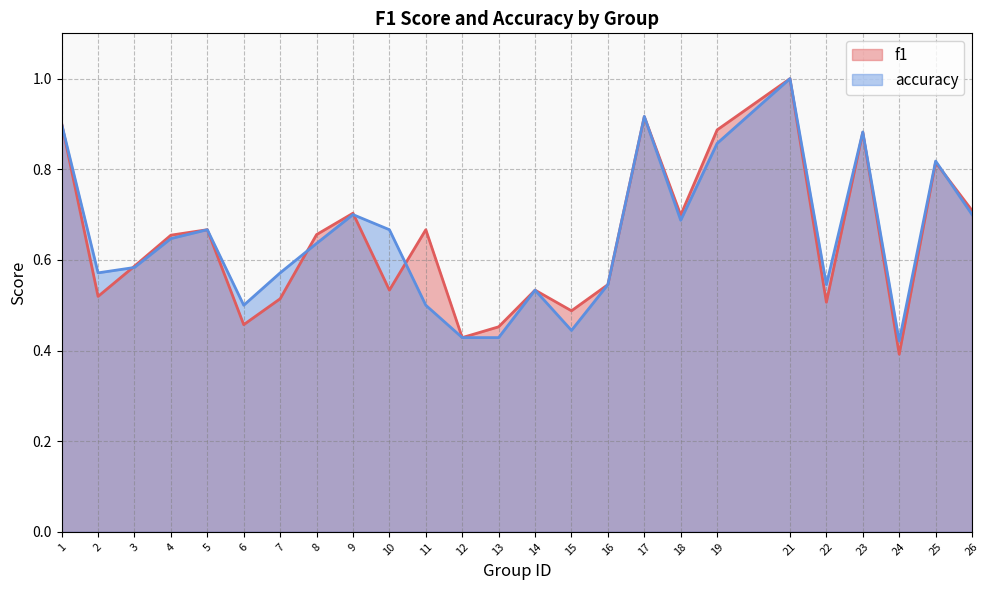

What are all the series names shown in the legend?

f1, accuracy